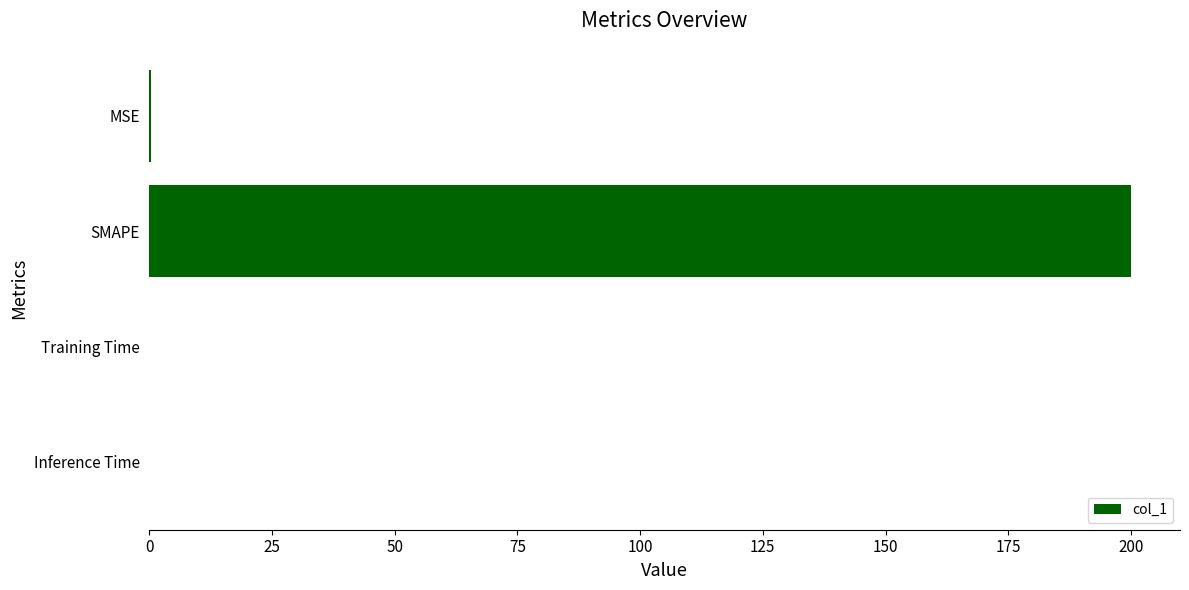

Which label corresponds to the largest value in the chart?

SMAPE